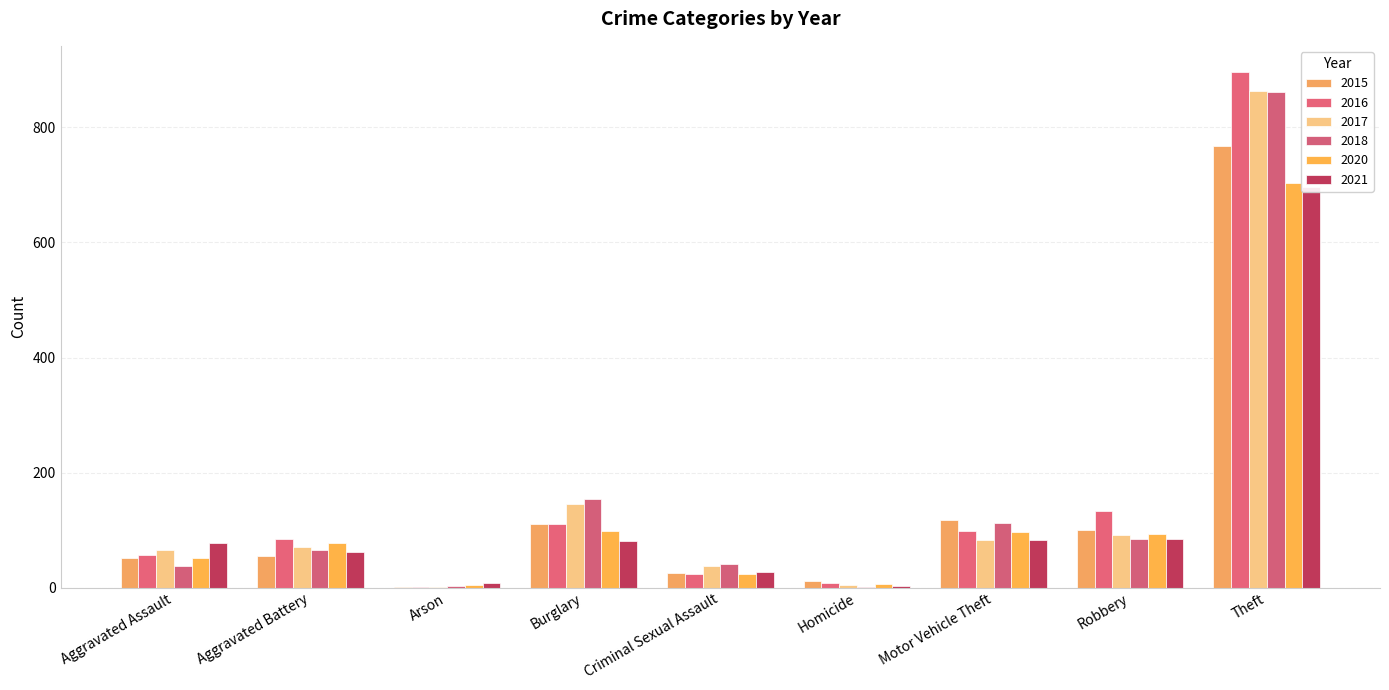

Which category has the highest value across all series?

Theft